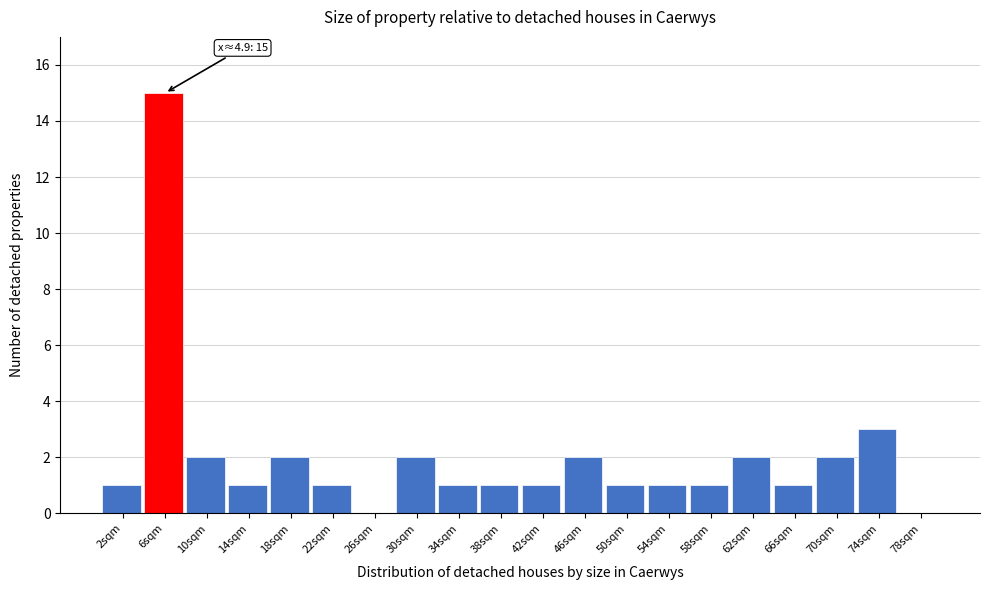

Over which range of the x-axis is the bar tallest?

4 to 8